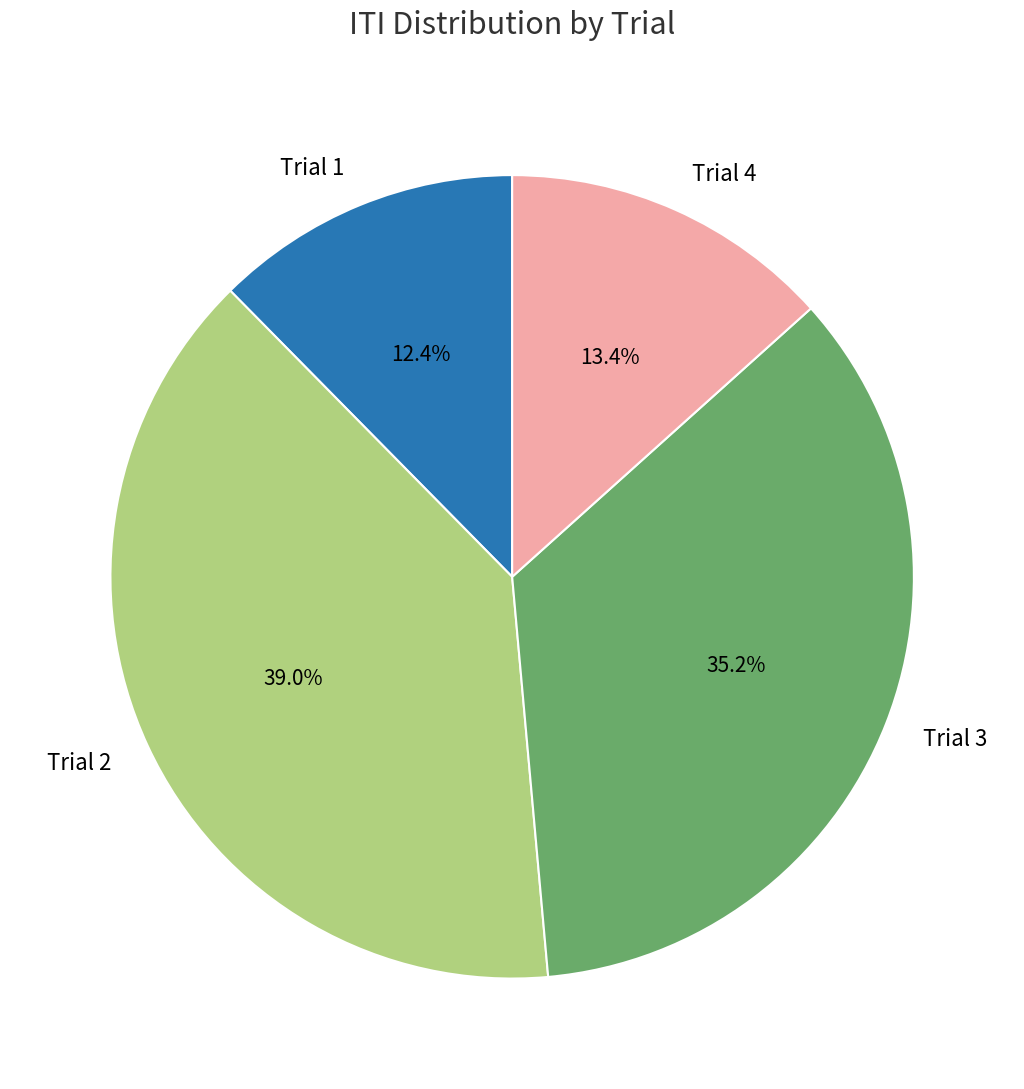

Between Trial 3 and Trial 1, which is larger?

Trial 3